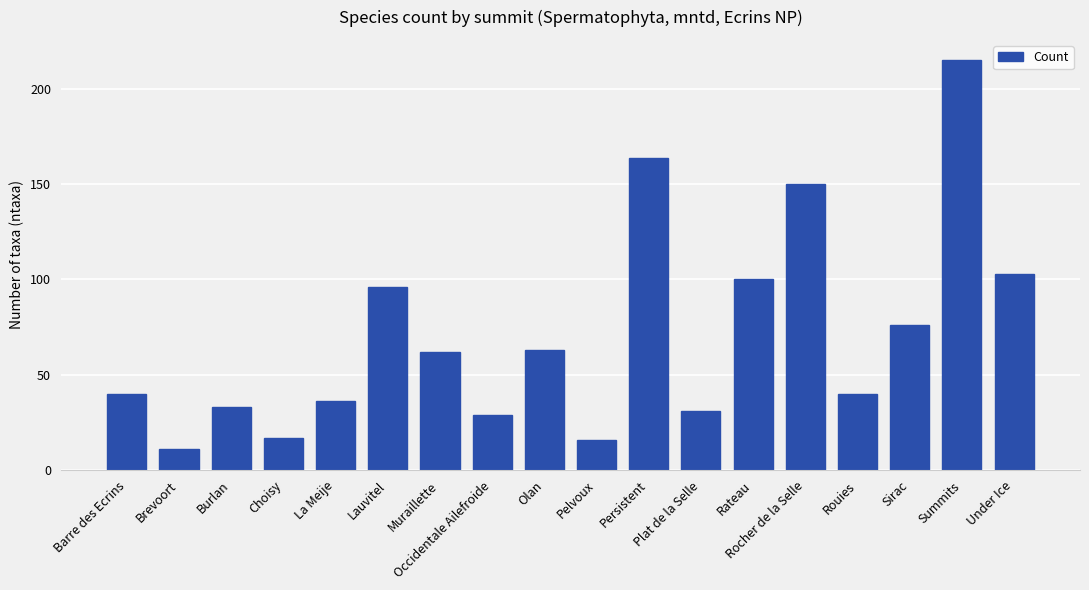

The value at Olan is 89. True or false?

False